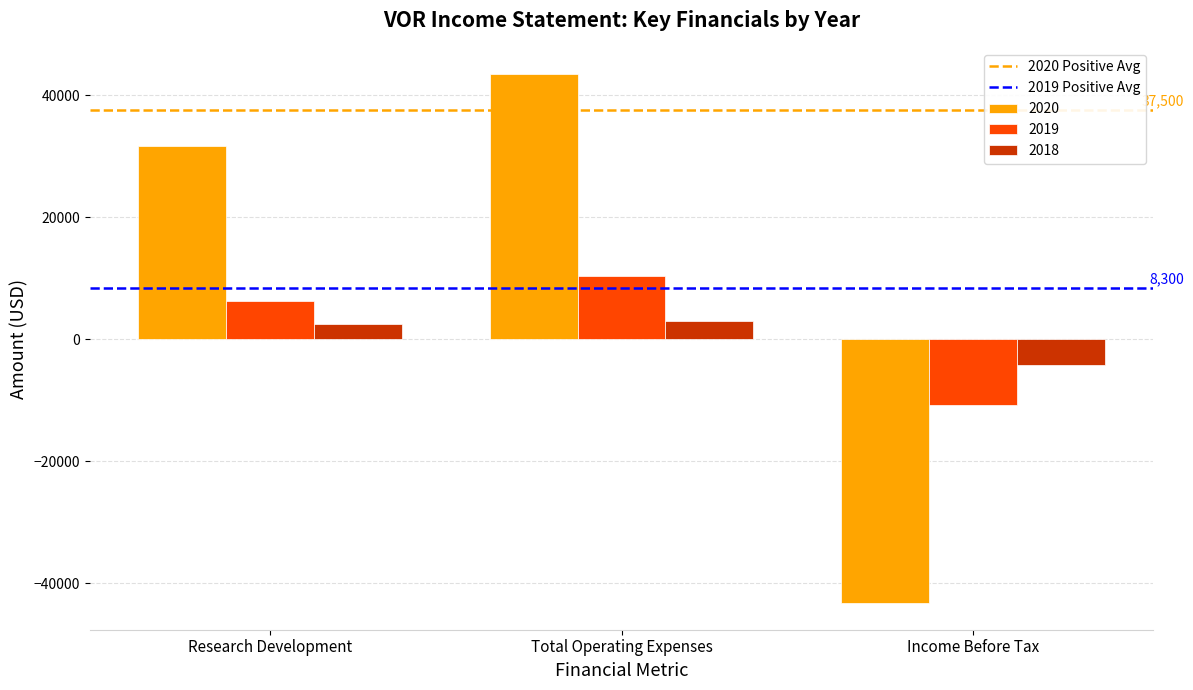

What is the spread (max minus min) of values at Research Development?

29200